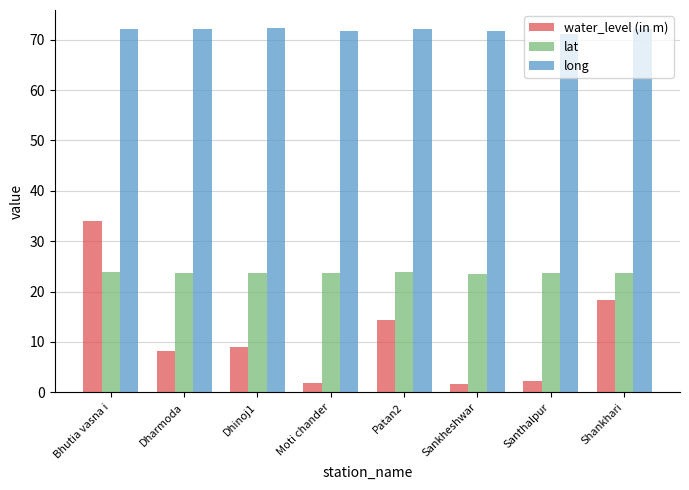

The long series shows 14.7 at Shankhari. True or false?

False